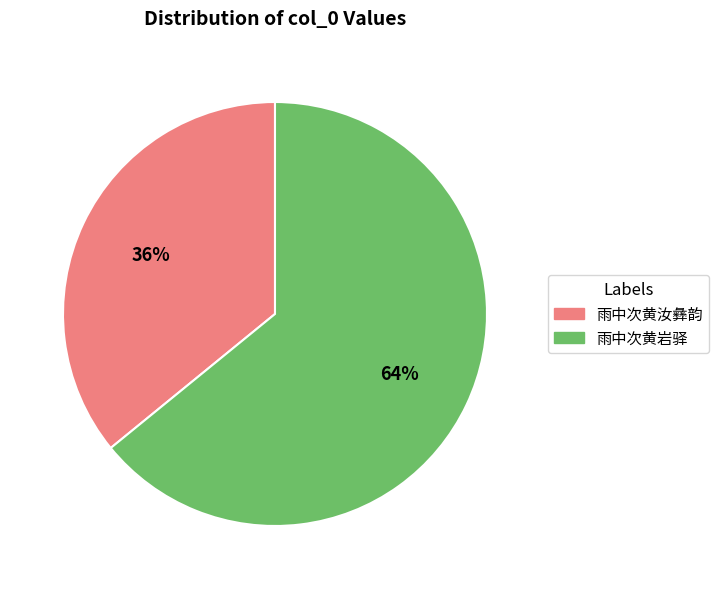

Does any single category account for the majority?

Yes